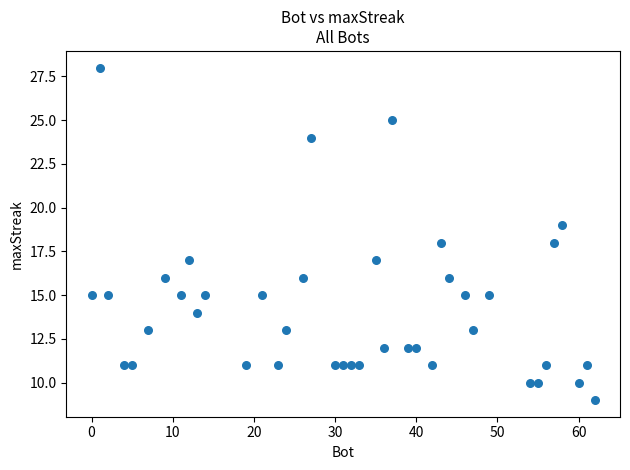

What is the range of X values (max minus min)?

62